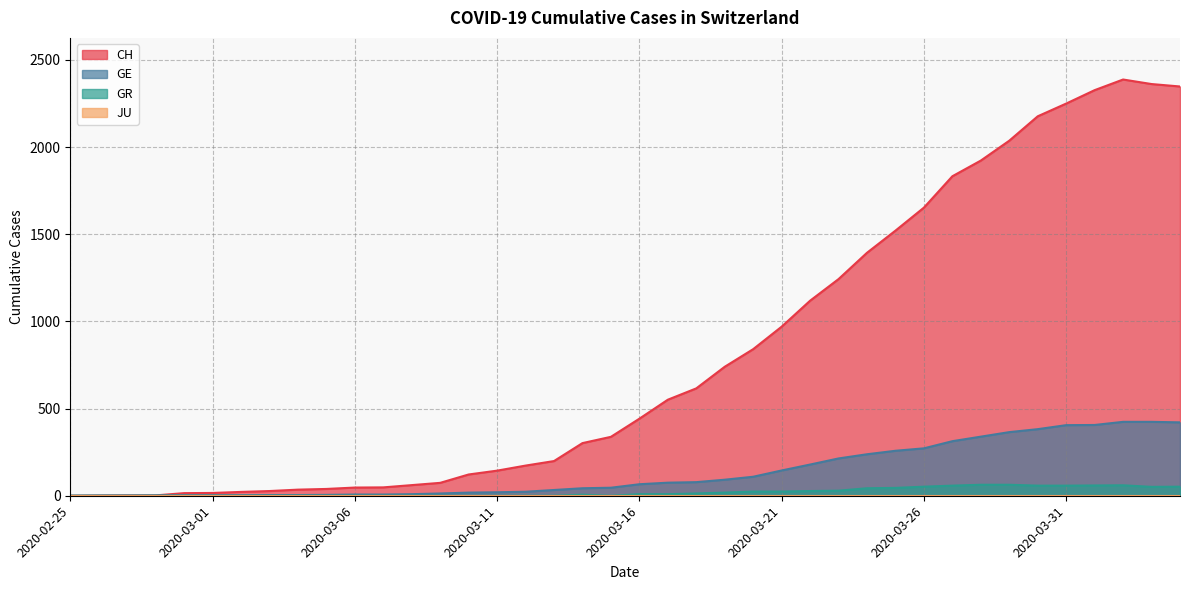

What is the spread (max minus min) of values at 2020-03-13?

199